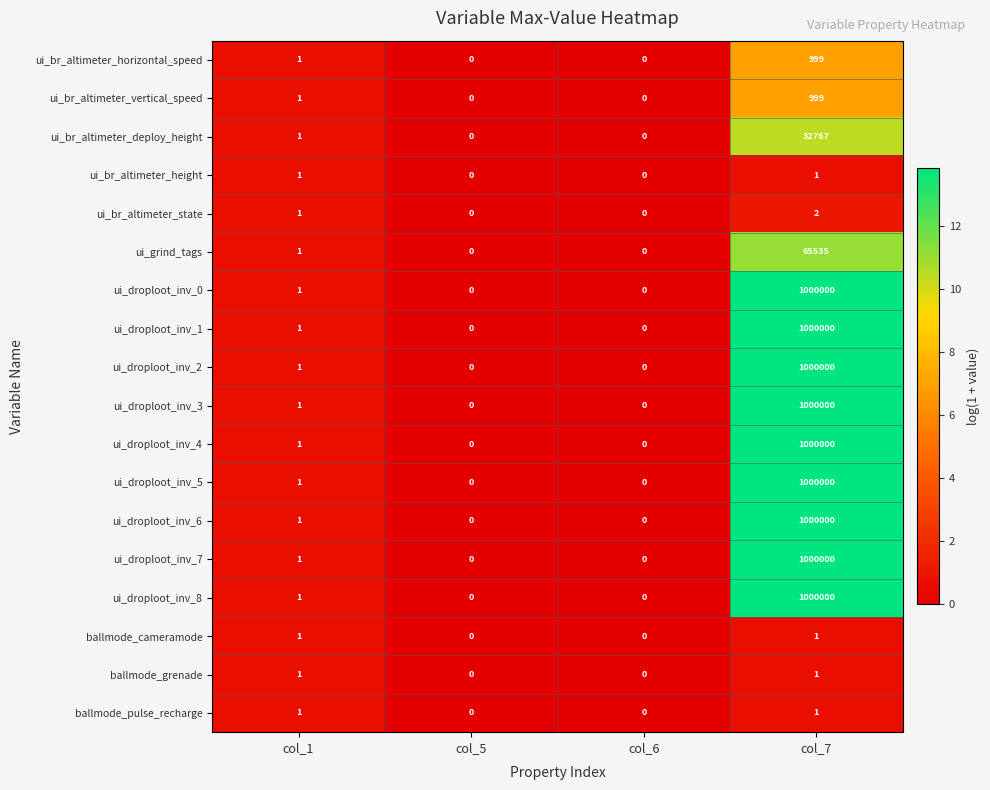

Which category has the highest value across all series?

col_7